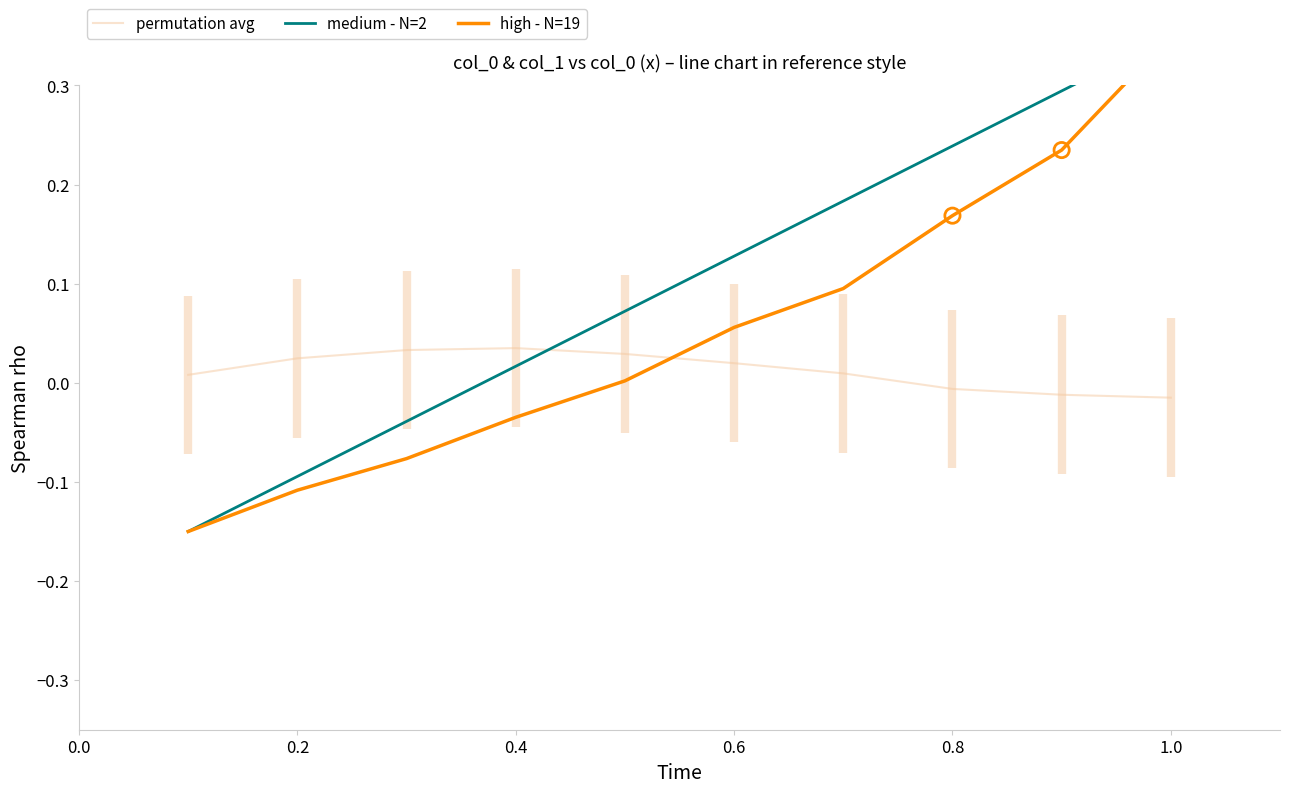

What are all the series names shown in the legend?

permutation avg, medium - N=2, high - N=19